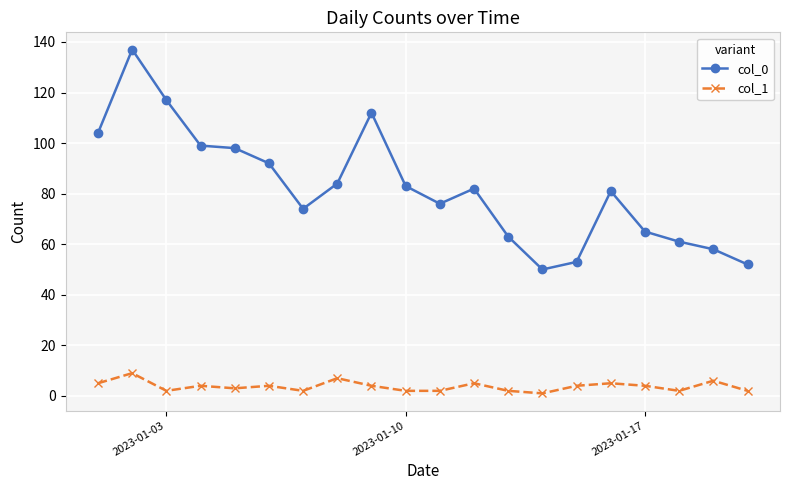

How many col_1 values are between 2 and 5?

16